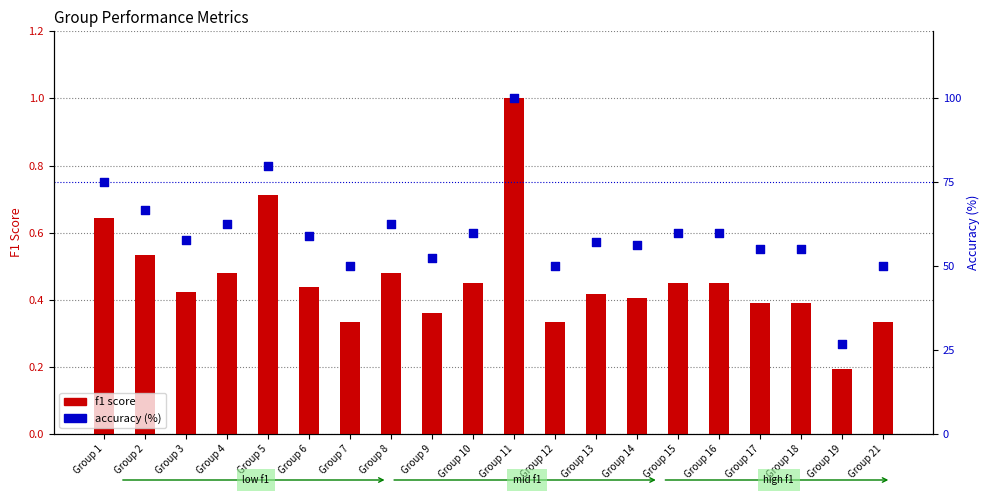

Which series has the largest total across all categories?

accuracy (%)